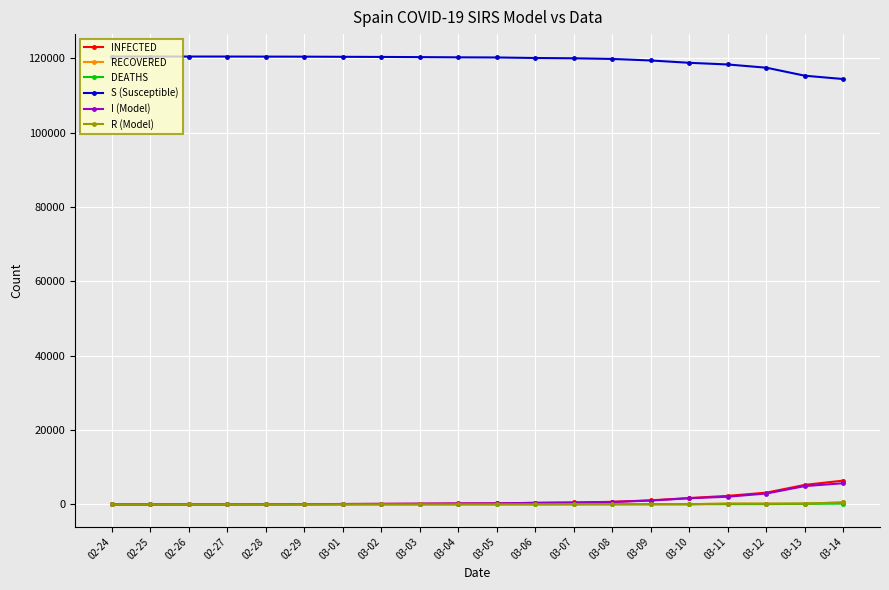

What is the highest value of the S (Susceptible) series?

120529